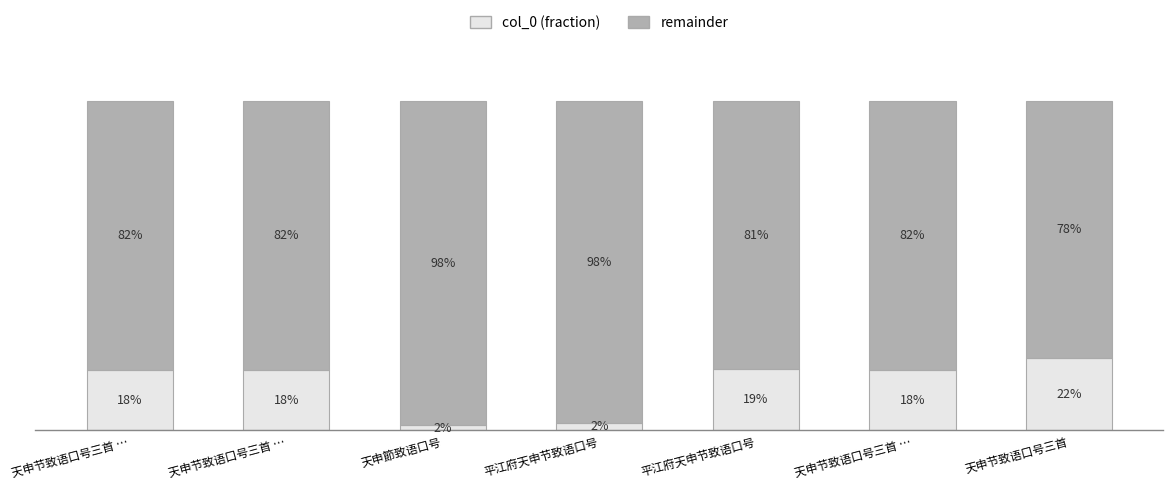

Are the bars horizontal?

No